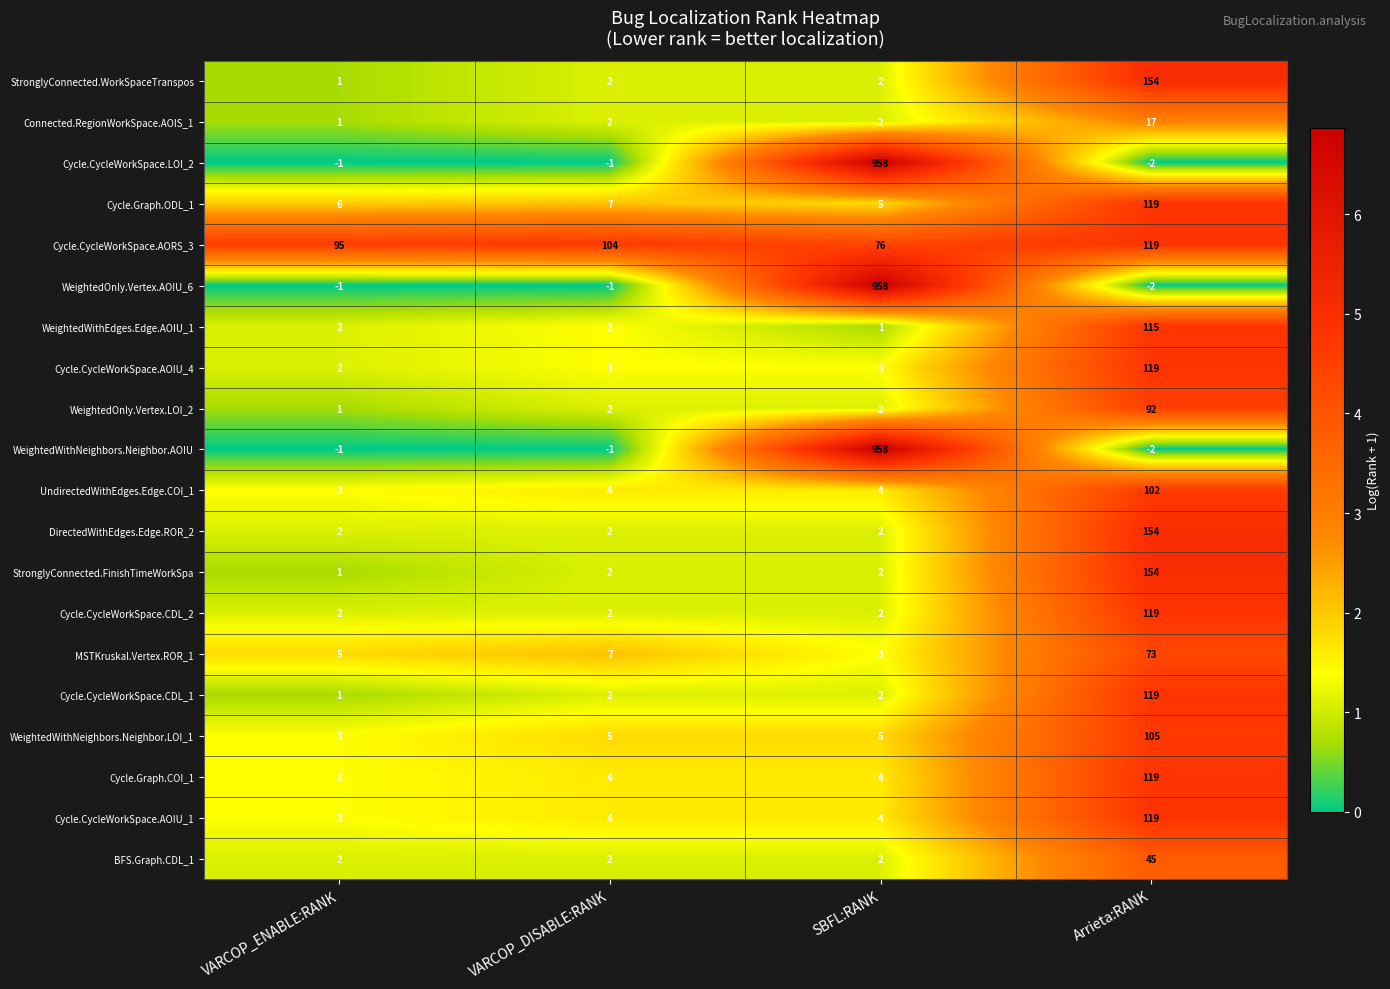

What is the total value across all series at VARCOP_ENABLE:RANK?

130